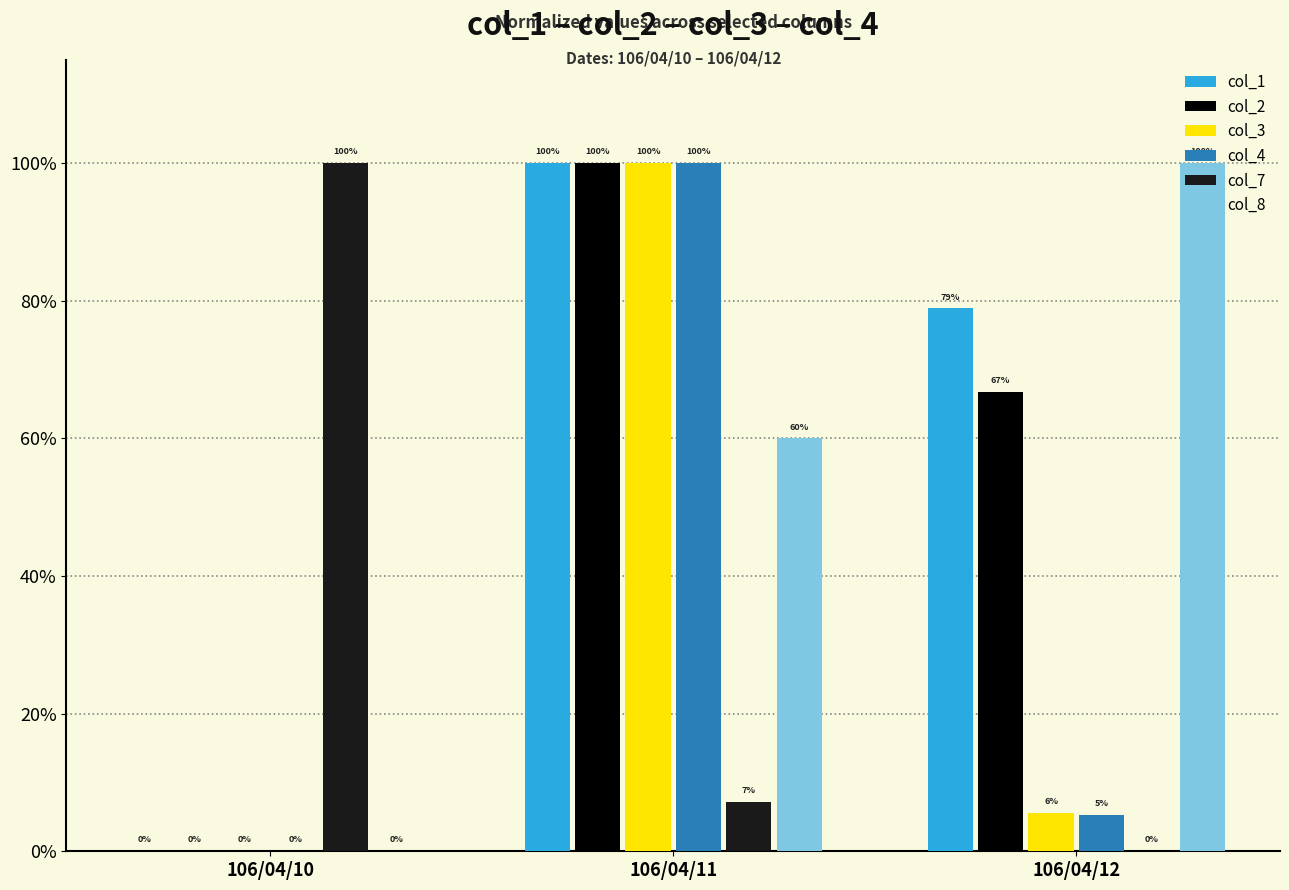

Are the bars grouped side by side (vs. stacked)?

Yes